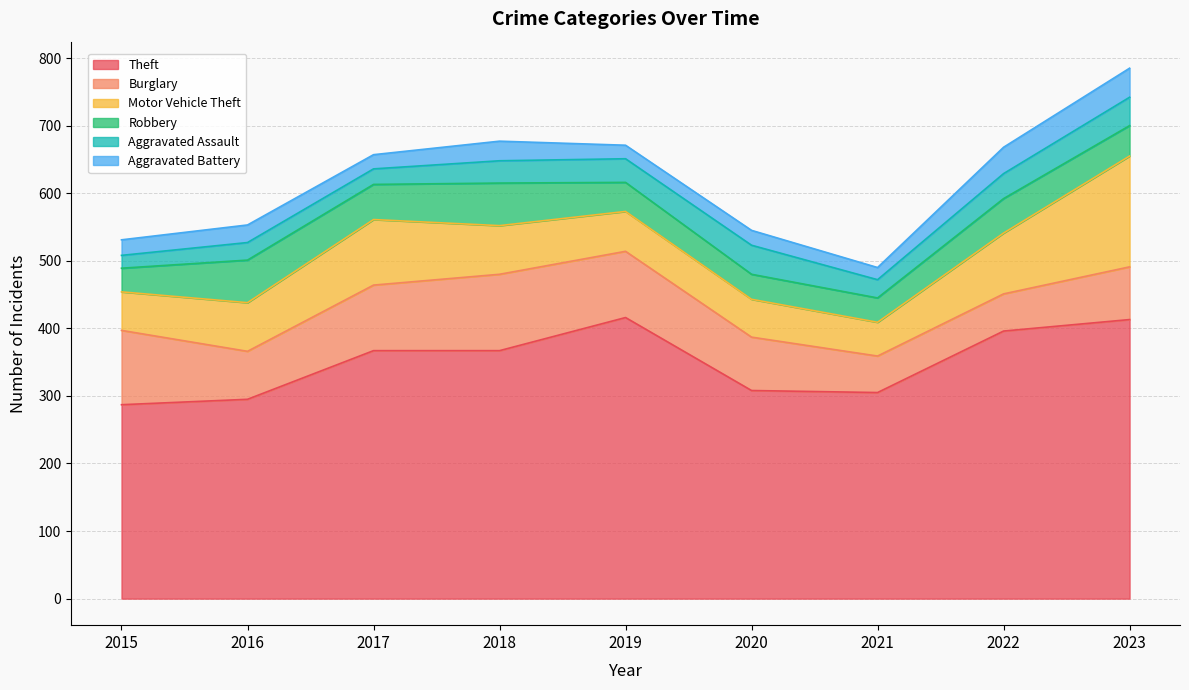

At which category does the chart reach its peak across all series?

2019